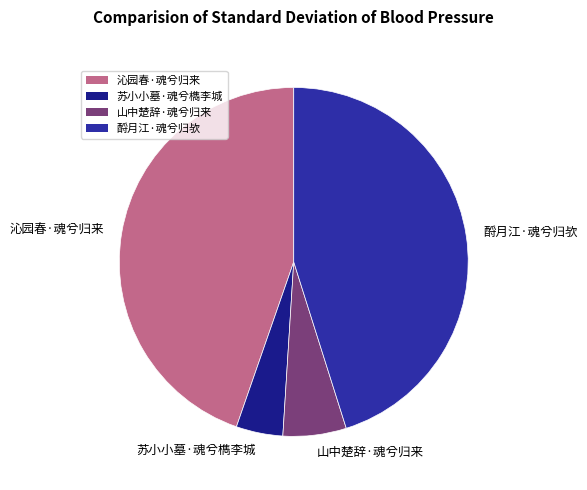

What is the smallest slice in the pie chart?

苏小小墓·魂兮檇李城